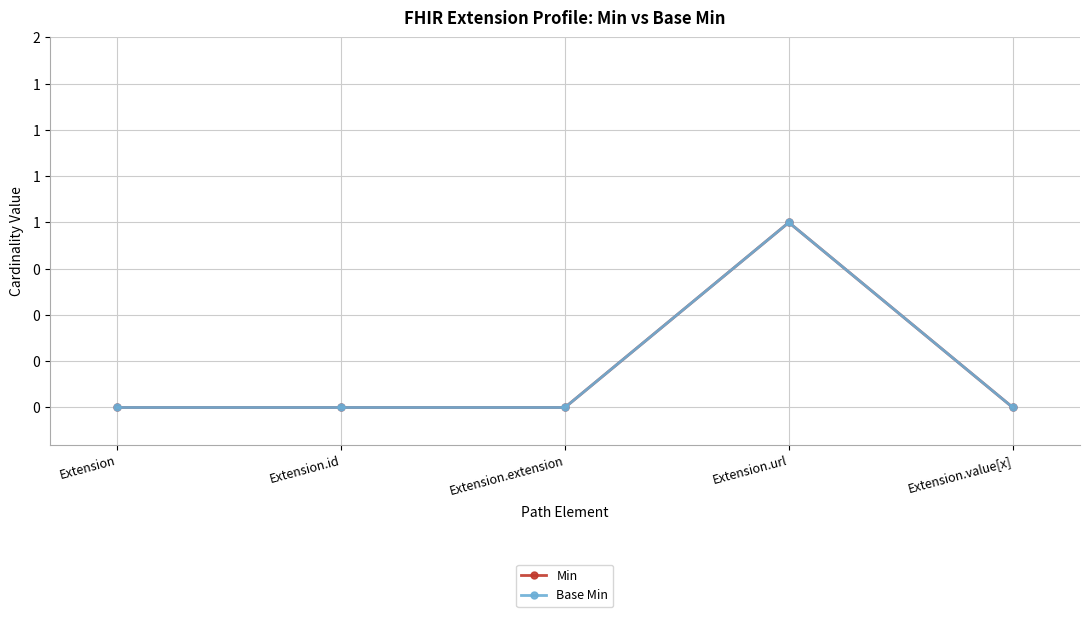

True or false: Min and Base Min cross at least once.

False